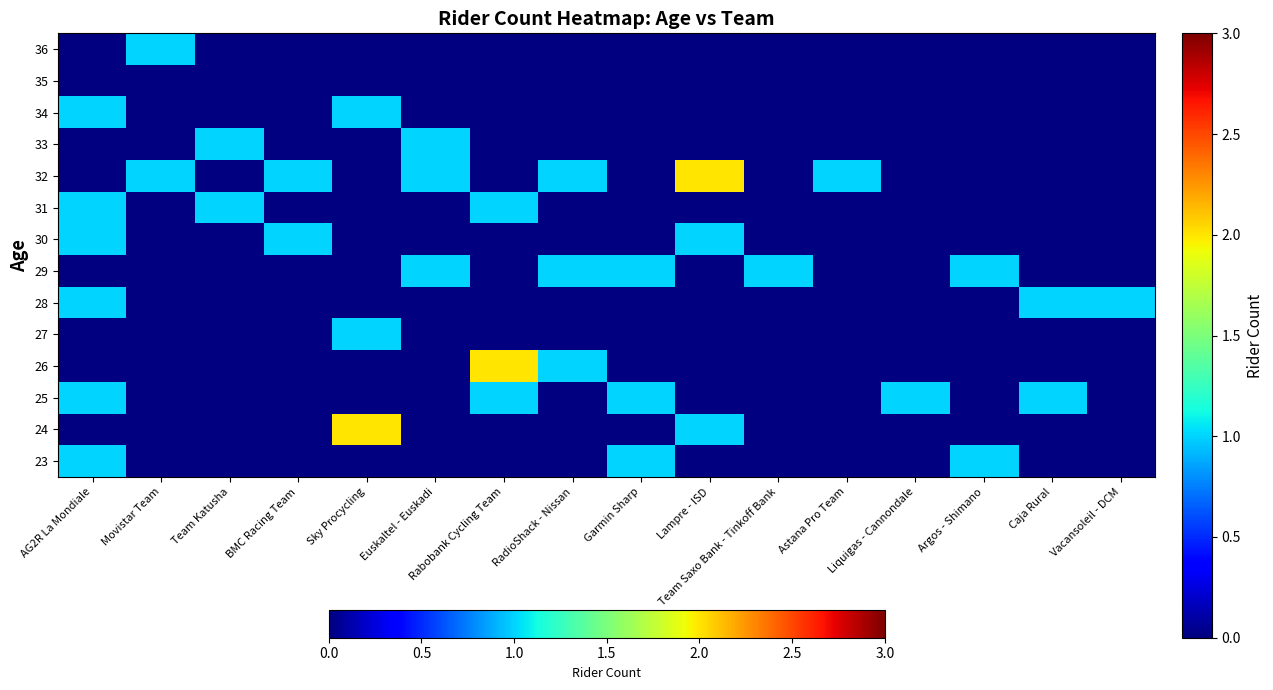

What is the smallest value displayed?

1.0